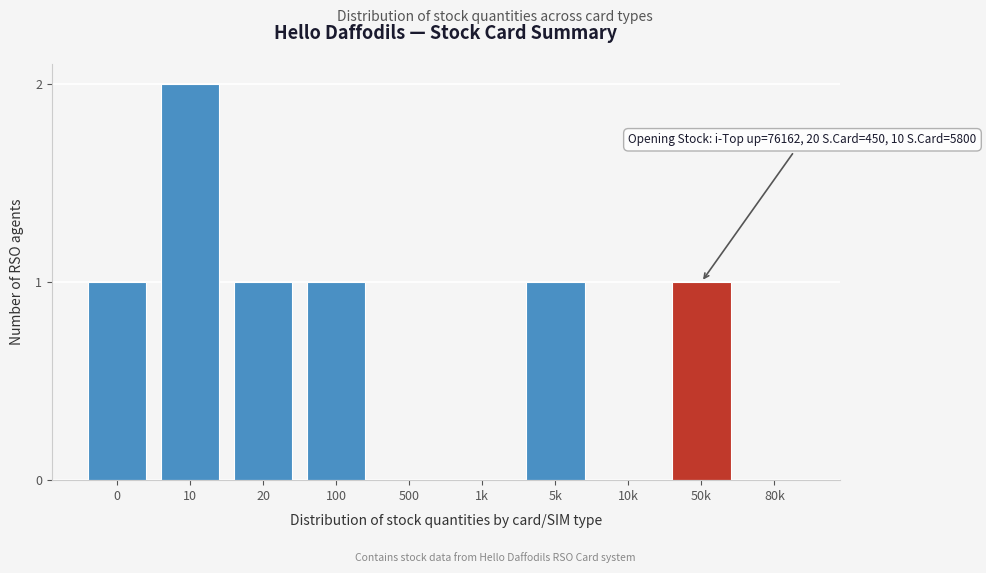

Reading right to left, transcribe all the data shown in this chart.

80k=0	50k=1	10k=0	5k=1	1k=0	500=0	100=1	20=1	10=2	0=1